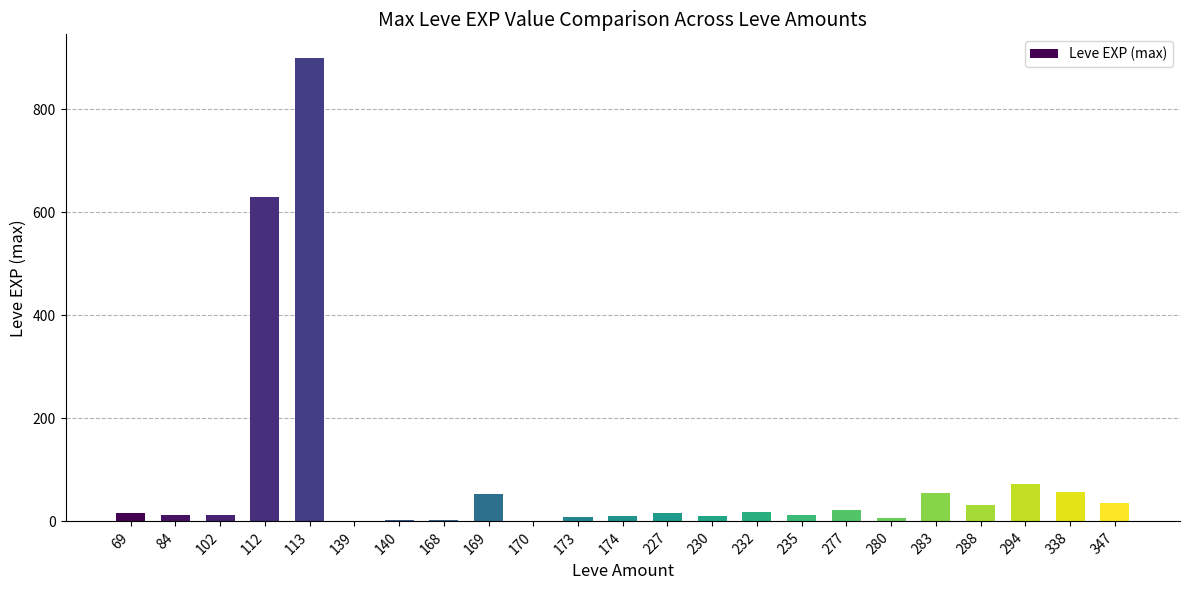

True or false: the data shows 3 at 168.

True